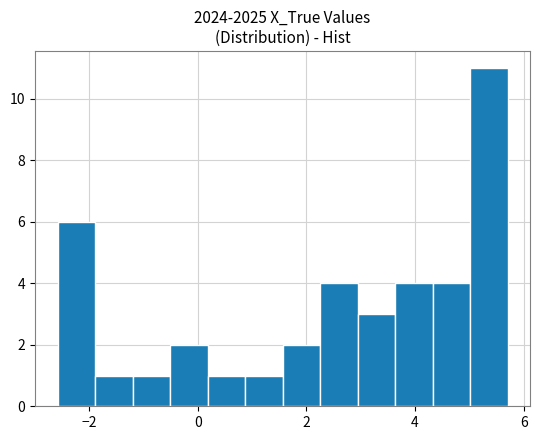

Around what value on the x-axis is the tallest bar? Give the approximate position of its centre, as read against the axis.

5.4